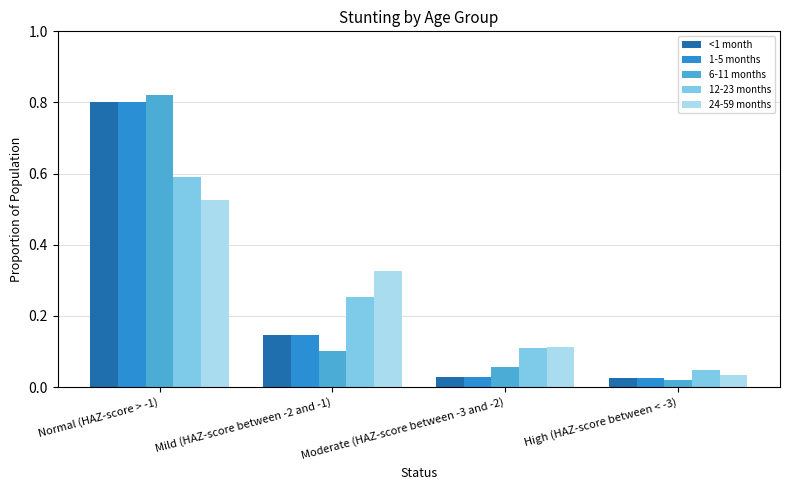

Which series has the widest spread of values?

6-11 months